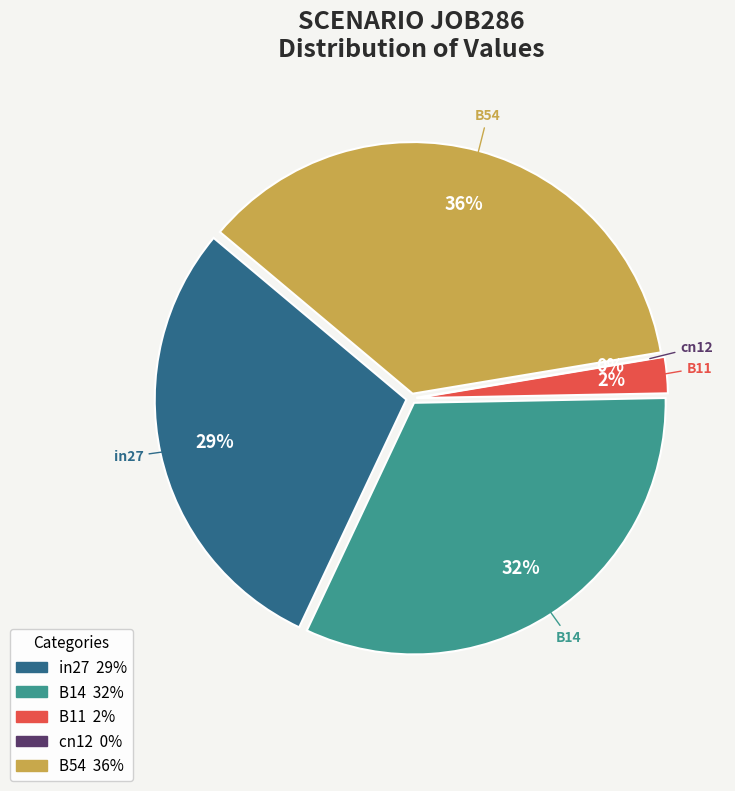

What percentage is the B11 slice, to the nearest percent?

2%